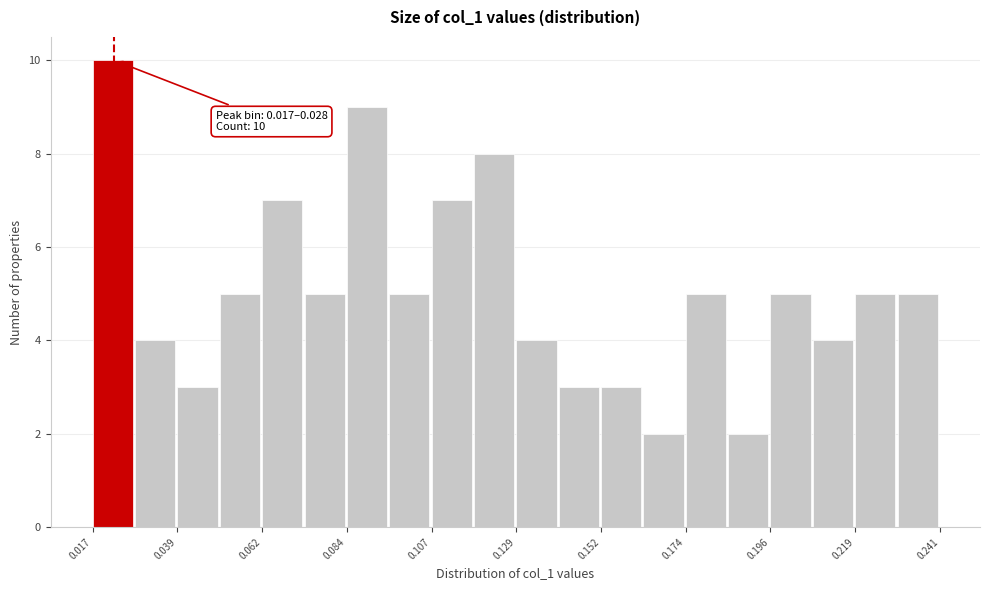

Around what value on the x-axis is the tallest bar? Give the approximate position of its centre, as read against the axis.

0.020